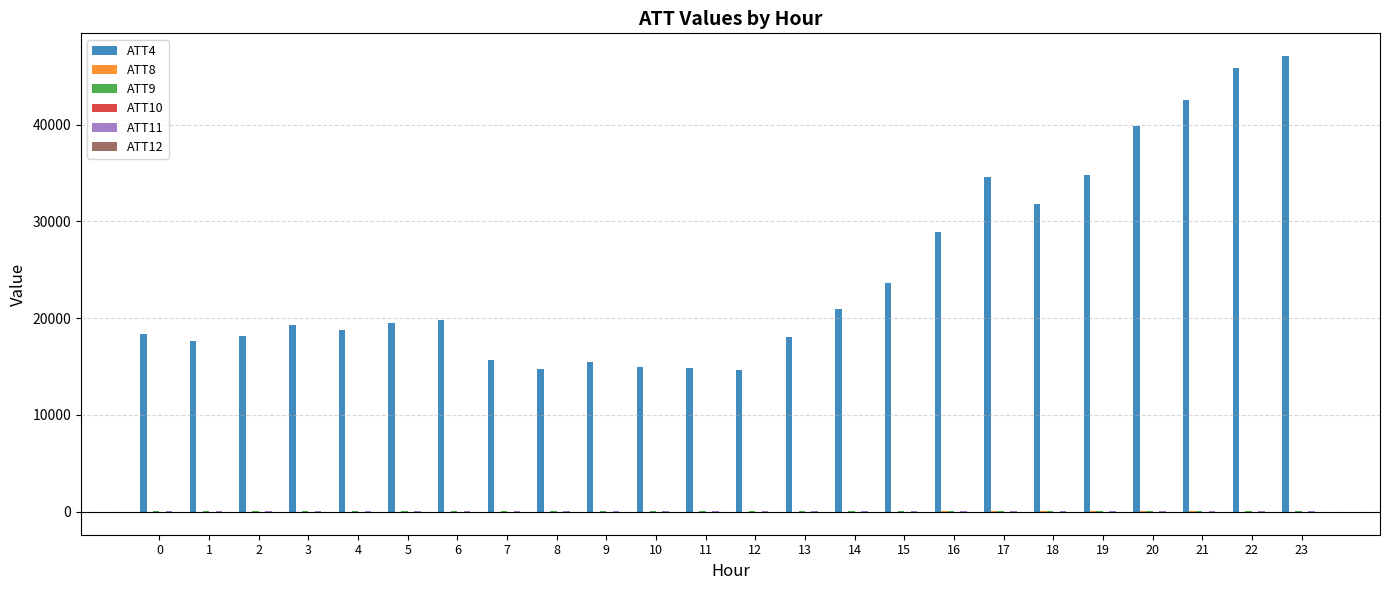

Which series changed the most between 12 and 16?

ATT4